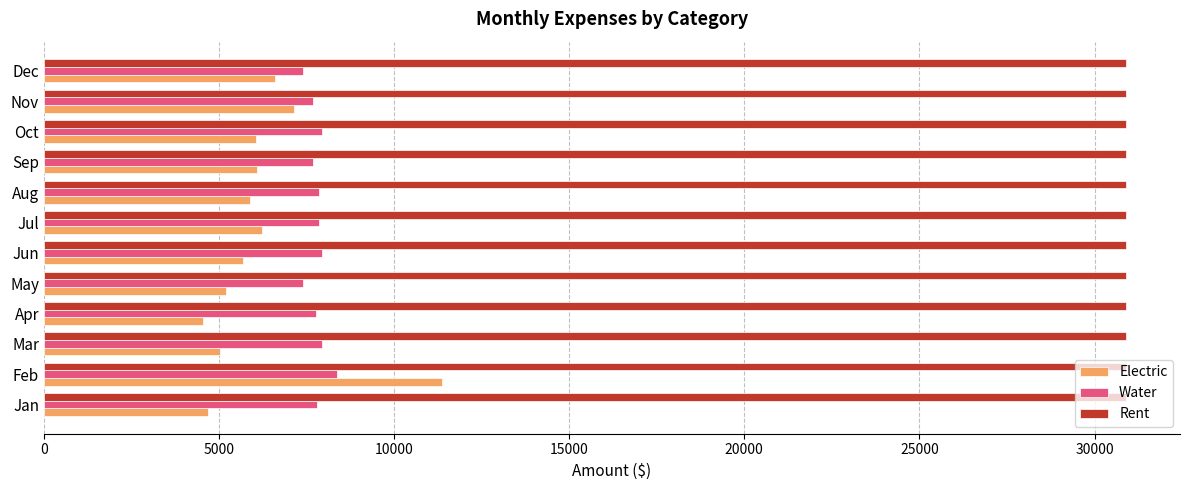

Read the Electric value at Jun.

5683.4